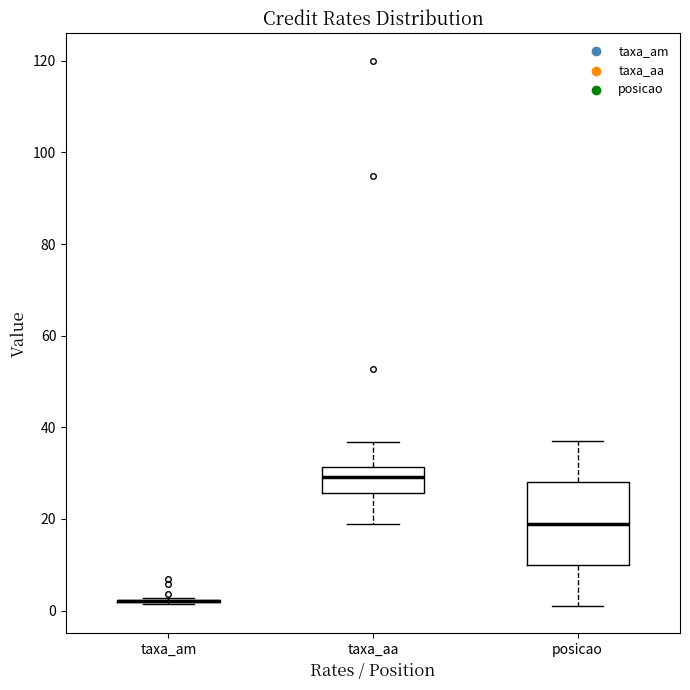

Which box is the tallest, from its lower edge to its upper edge?

posicao